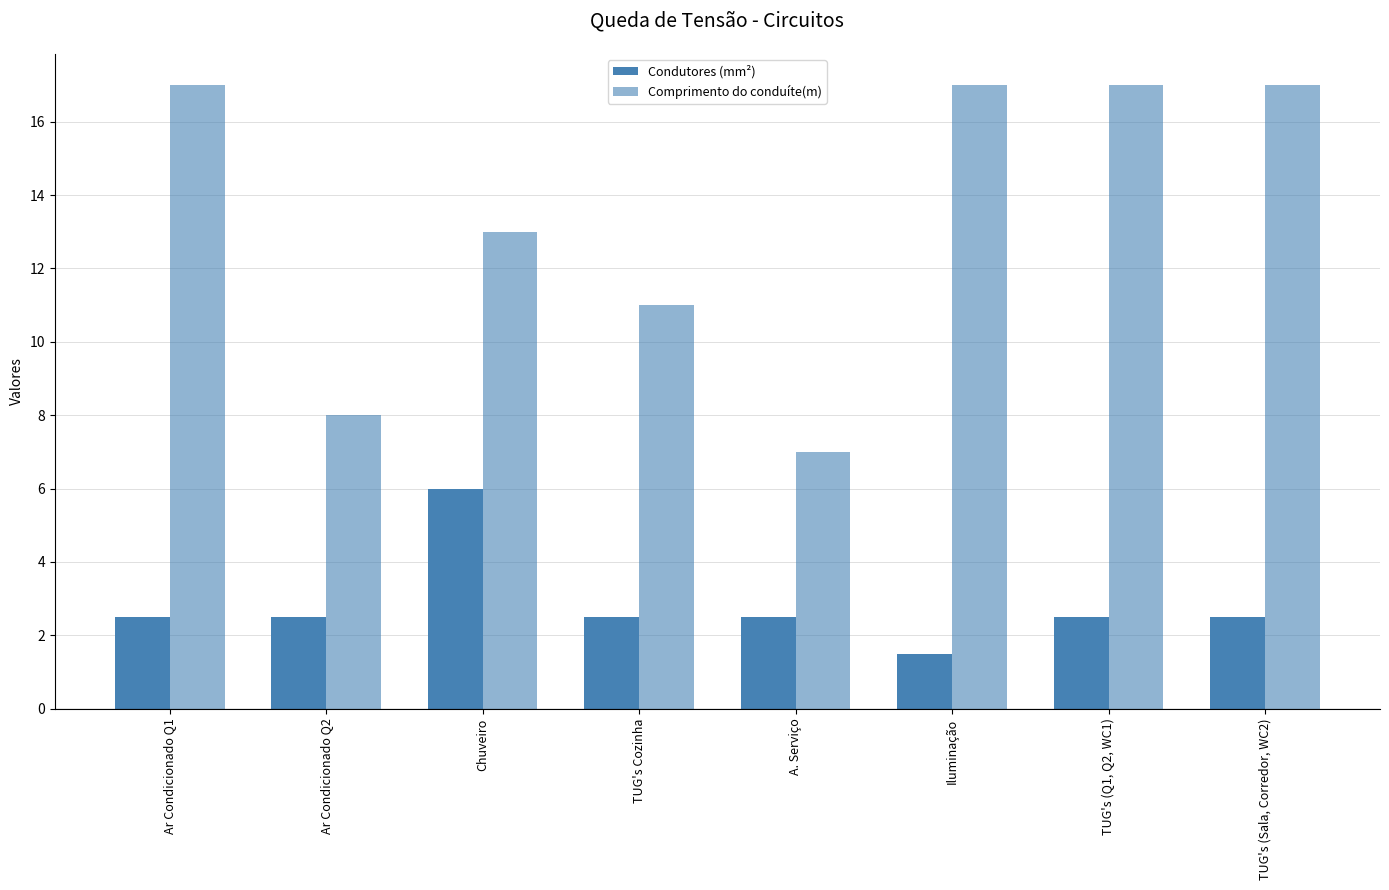

Count the number of data series in this chart.

2